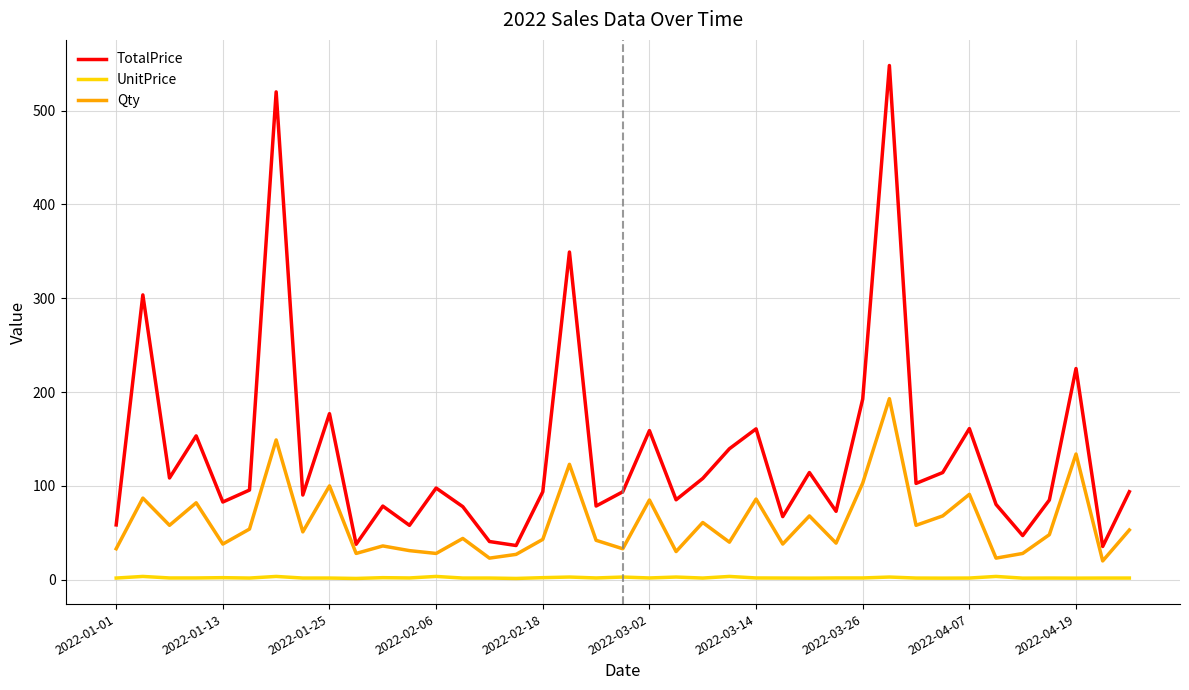

Count the number of data series in this chart.

3